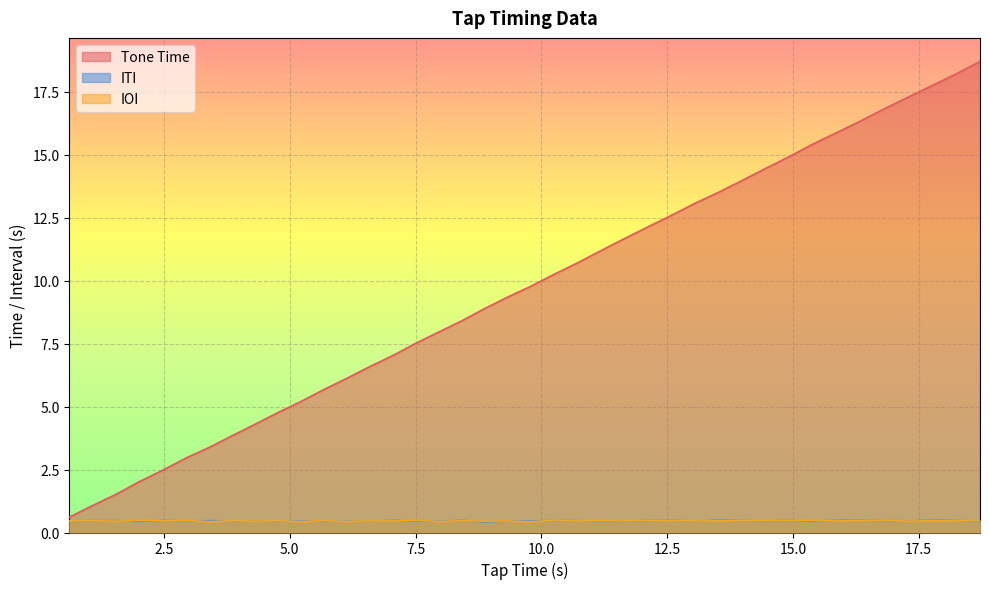

Which series has the widest spread of values?

Tone Time